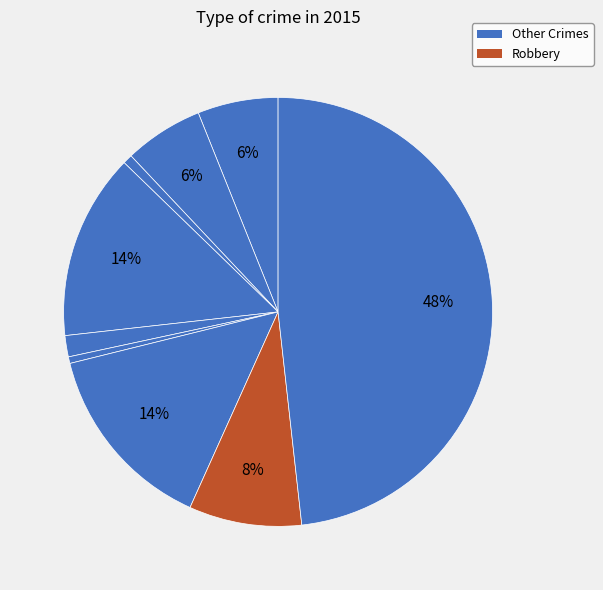

How many slices are in this pie chart?

9